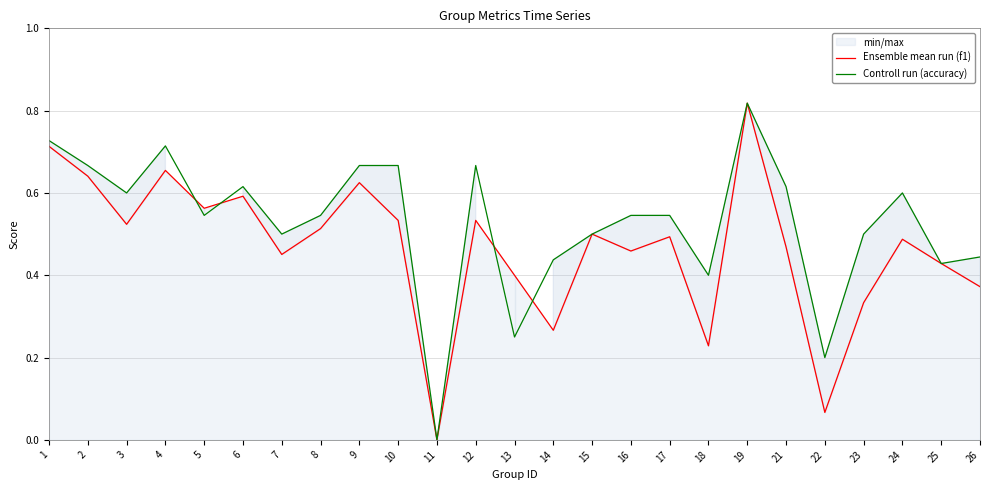

How many interior local peaks does the Ensemble mean run (f1) series have?

8